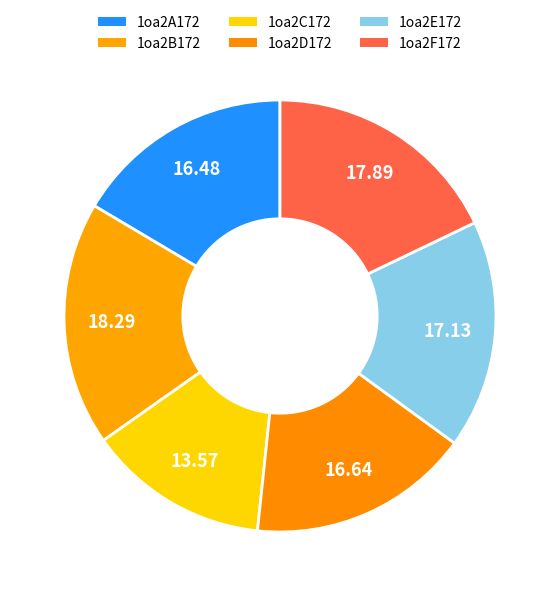

To the nearest percent, what portion does 1oa2B172 represent?

18%